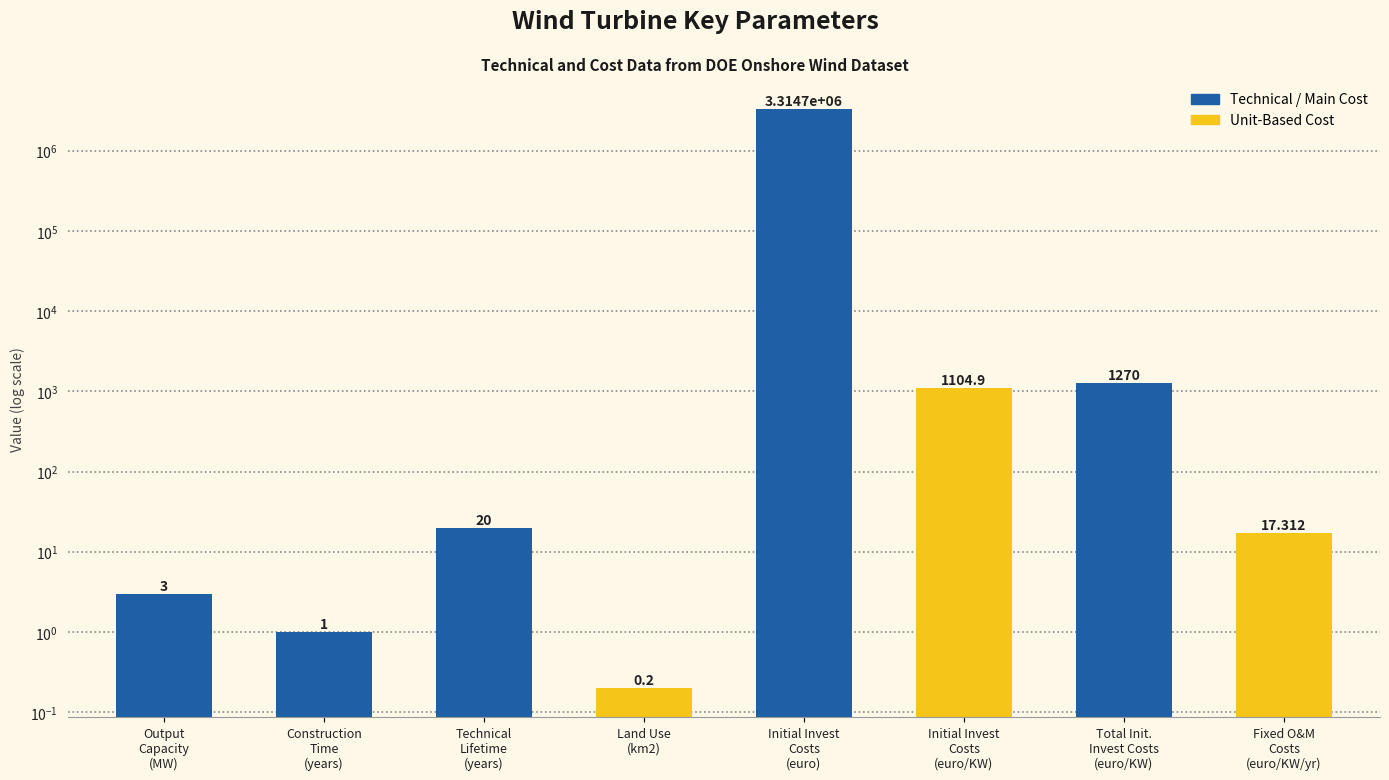

List the labels in order of value, largest first.

Initial Invest
Costs
(euro), Total Init.
Invest Costs
(euro/KW), Initial Invest
Costs
(euro/KW), Technical
Lifetime
(years), Fixed O&M
Costs
(euro/KW/yr), Output
Capacity
(MW), Construction
Time
(years), Land Use
(km2)